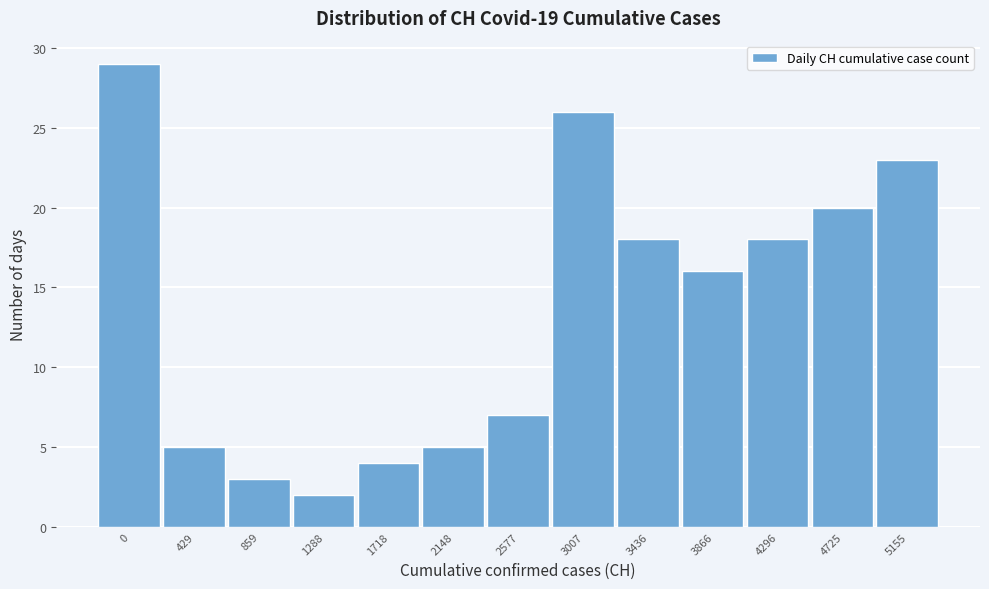

Reading left to right, extract all data points from this chart.

0=29	429=5	859=3	1288=2	1718=4	2148=5	2577=7	3007=26	3436=18	3866=16	4296=18	4725=20	5155=23